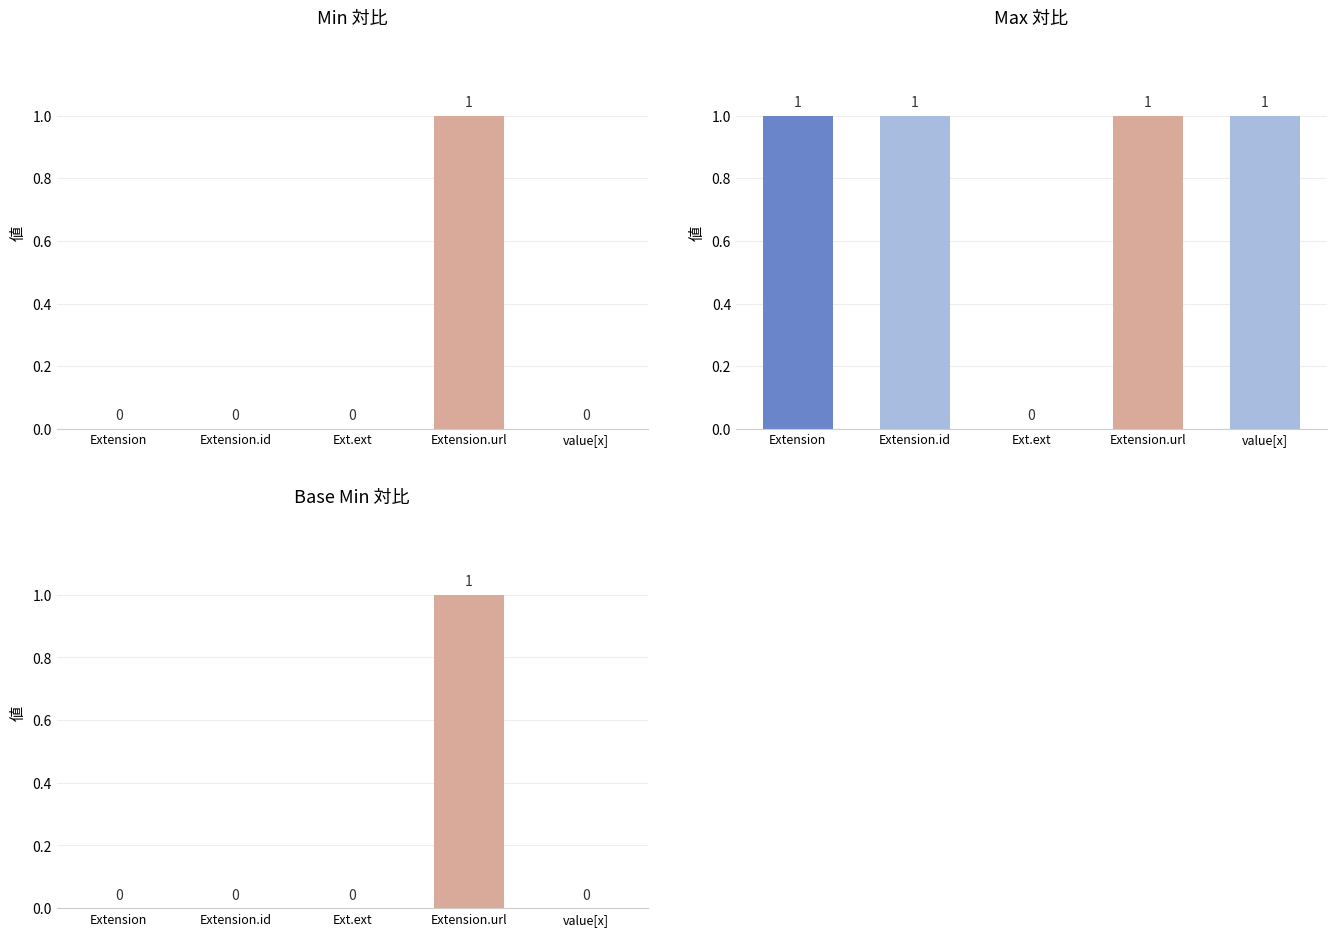

What position from the right is value[x]?

1